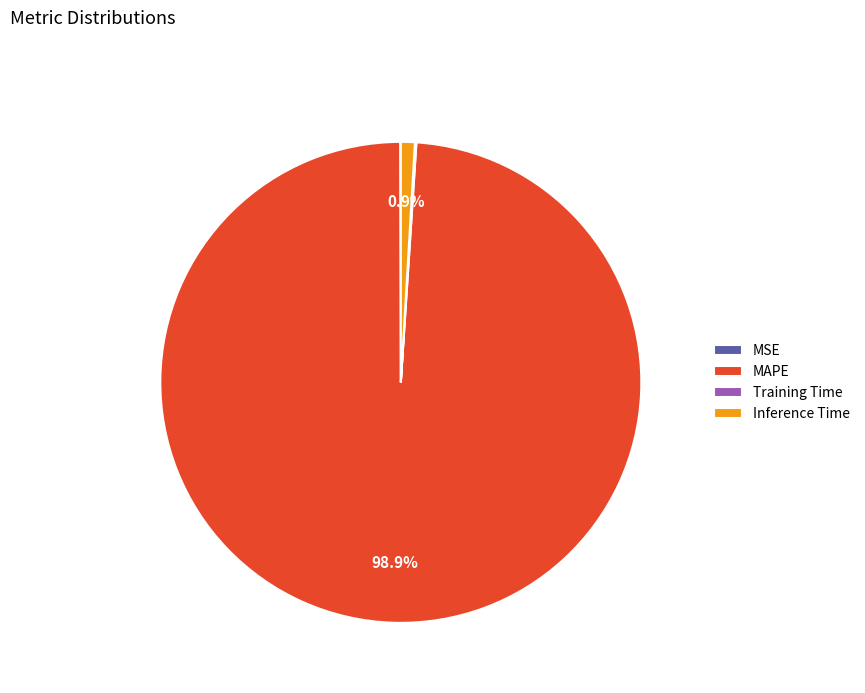

How much of the chart is everything except Inference Time?

99.1%